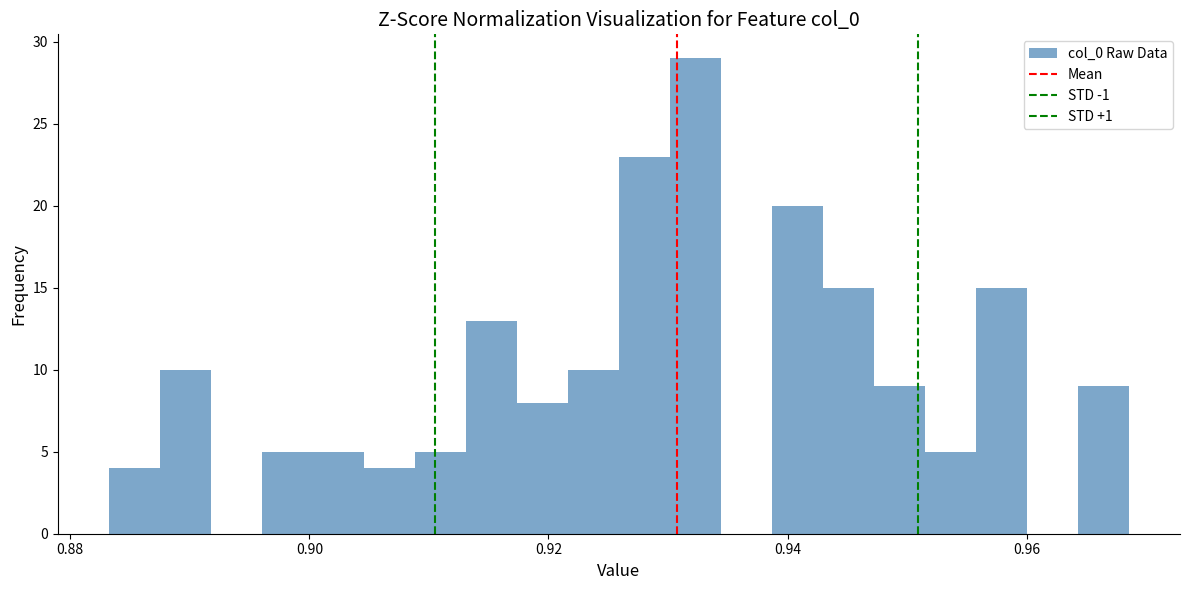

Around what value on the x-axis is the tallest bar? Give the approximate position of its centre, as read against the axis.

0.932